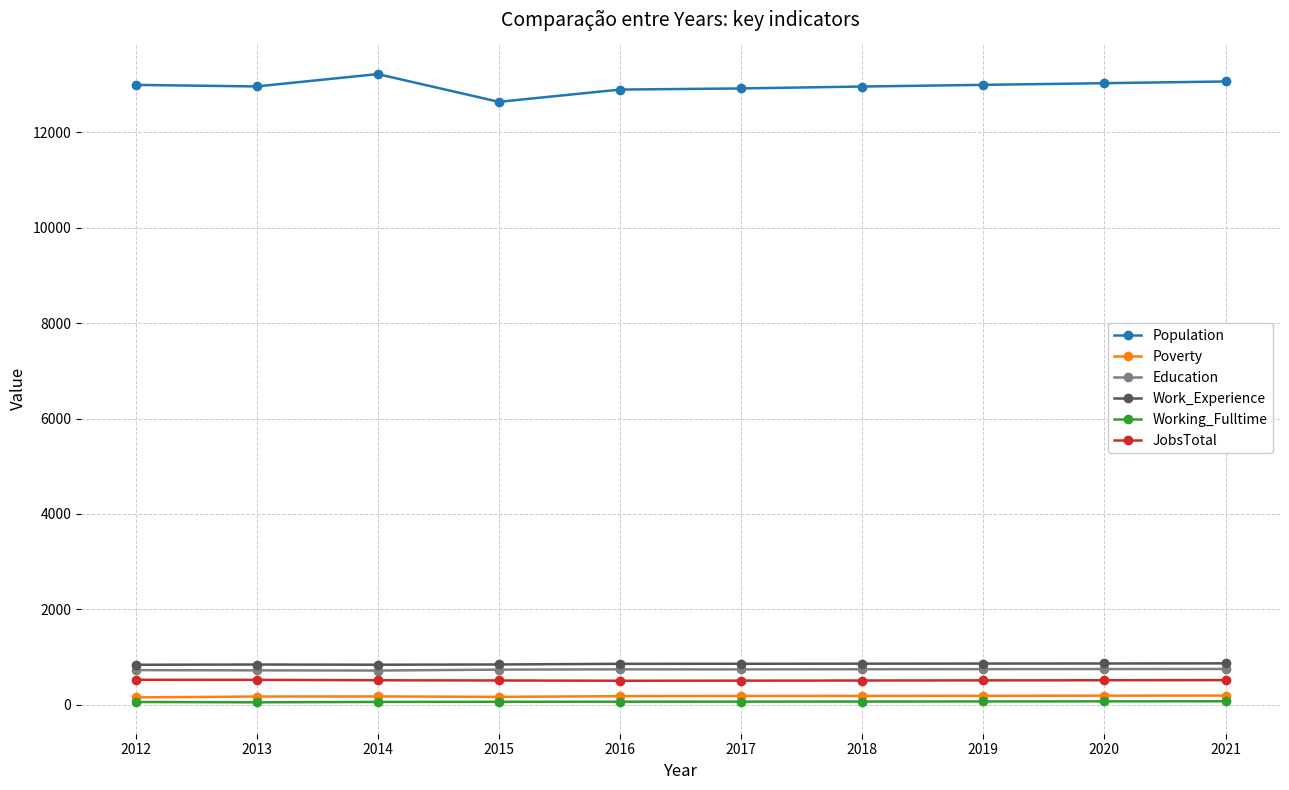

In JobsTotal, how many points are lower than both neighbors (excluding endpoints)?

1